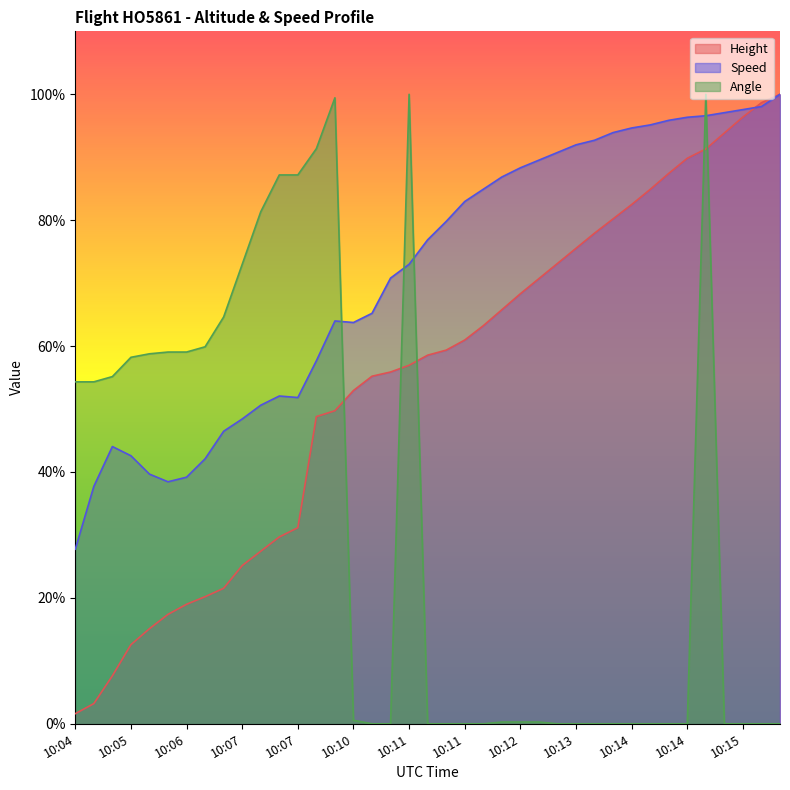

At how many categories does at least one series exceed 78?

25